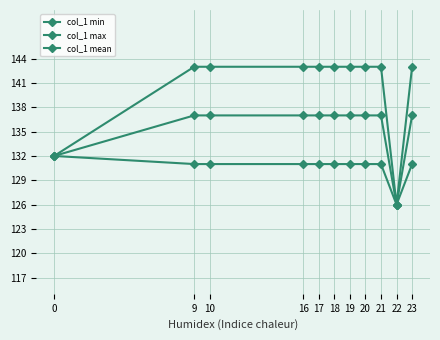

Is this an area chart (filled region under the line)?

No